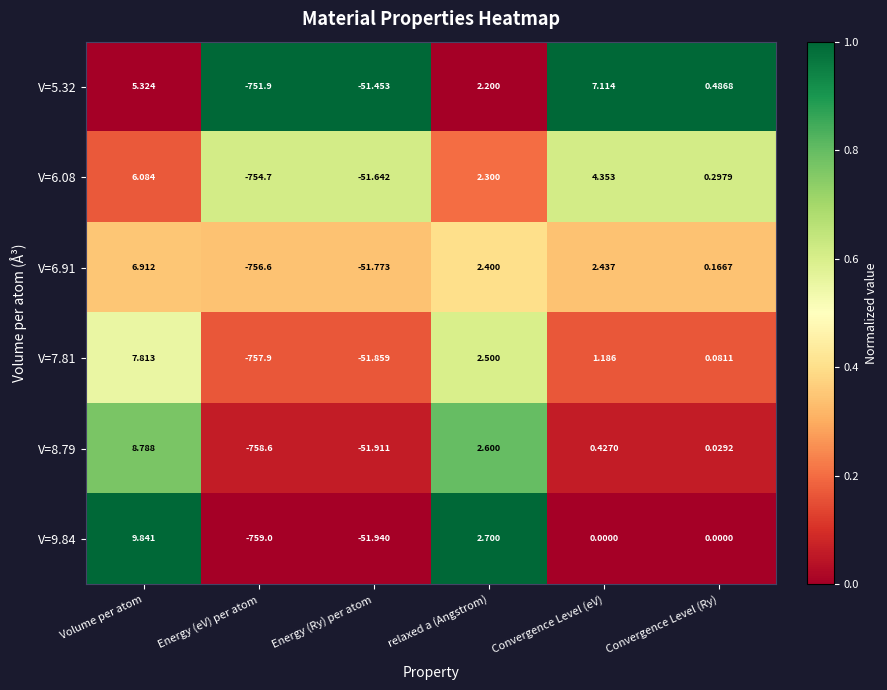

Is the value of V=8.79 at Energy (Ry) per atom greater than the value of V=9.84 at Energy (eV) per atom?

Yes